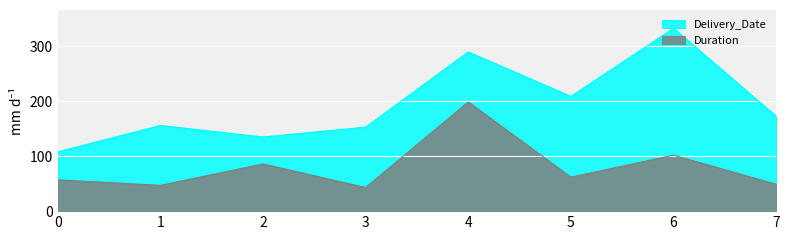

True or false: Duration has more than 2 points higher than both neighbors.

True